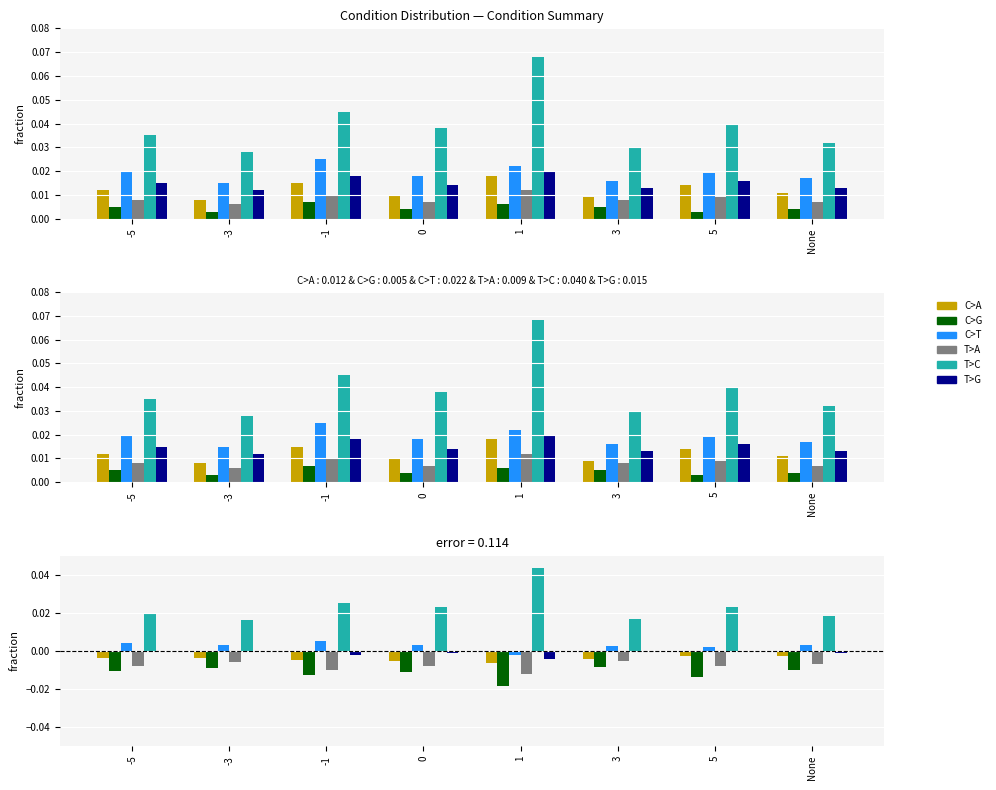

What are all the series names shown in the legend?

C>A, C>G, C>T, T>A, T>C, T>G